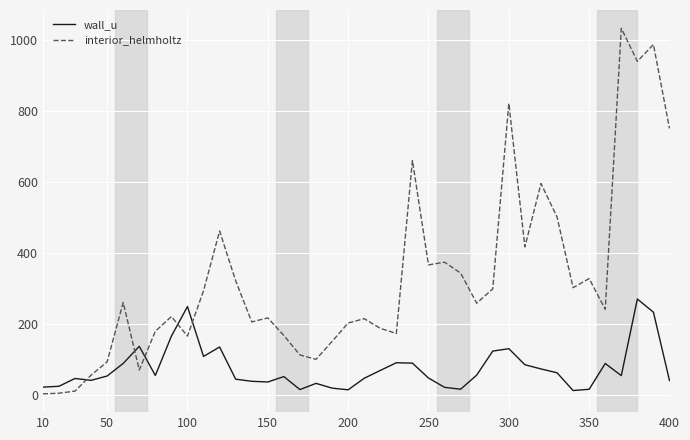

Rank the series by their maximum value, from highest to lowest.

interior_helmholtz, wall_u